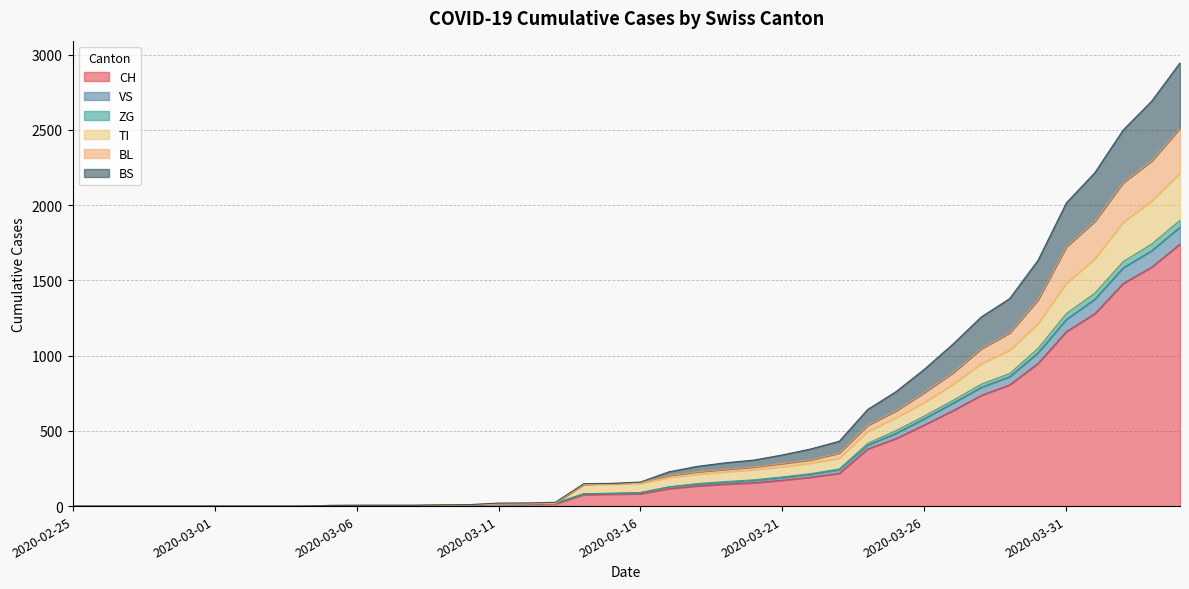

How many distinct data groups are displayed?

6